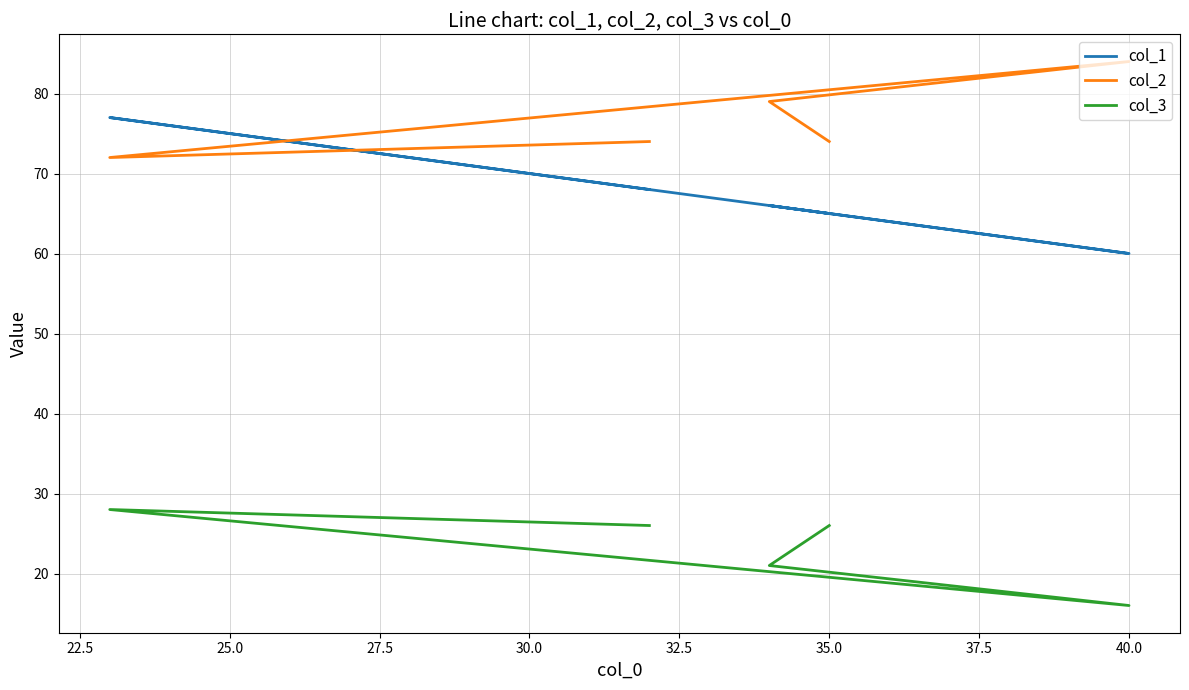

Rank the series by their maximum value, from highest to lowest.

col_2, col_1, col_3